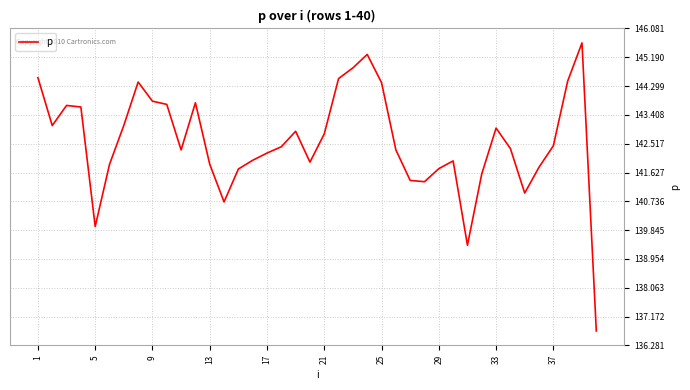

What is the sum of all values?

5702.9